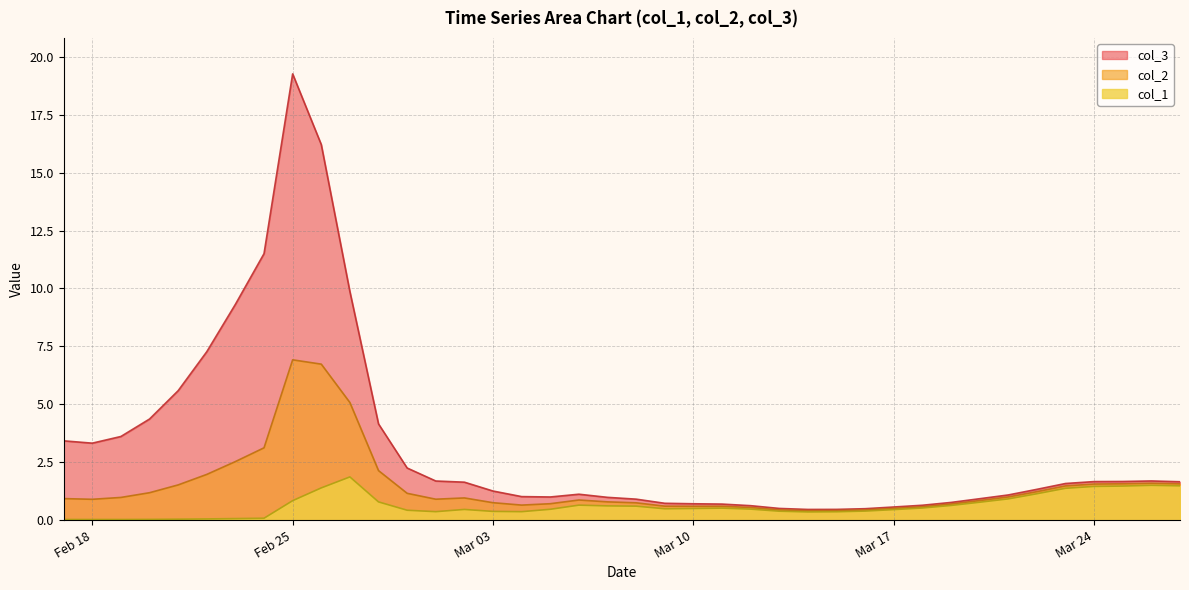

Reading left to right, transcribe all the data shown in this chart.

col_1: 0.0	0.0	0.0	0.0	0.0	0.1	0.1	0.1	0.8	1.4	1.9	0.8	0.4	0.4	0.5	0.4	0.4	0.5	0.6	0.6	0.6	0.5	0.5	0.5	0.5	0.4	0.4	0.4	0.4	0.5	0.5	0.6	0.8	0.9	1.1	1.4	1.5	1.5	1.5	1.5
col_2: 0.9	0.9	1.0	1.2	1.5	2.0	2.5	3.1	6.9	6.7	5.1	2.1	1.2	0.9	1.0	0.8	0.6	0.7	0.9	0.8	0.7	0.6	0.6	0.6	0.5	0.4	0.4	0.4	0.4	0.5	0.6	0.7	0.8	1.0	1.2	1.5	1.6	1.6	1.6	1.6
col_3: 3.4	3.3	3.6	4.4	5.6	7.3	9.3	11.5	19.3	16.2	9.9	4.2	2.2	1.7	1.6	1.3	1.0	1.0	1.1	1.0	0.9	0.7	0.7	0.7	0.6	0.5	0.5	0.5	0.5	0.6	0.6	0.8	0.9	1.1	1.3	1.6	1.7	1.7	1.7	1.7